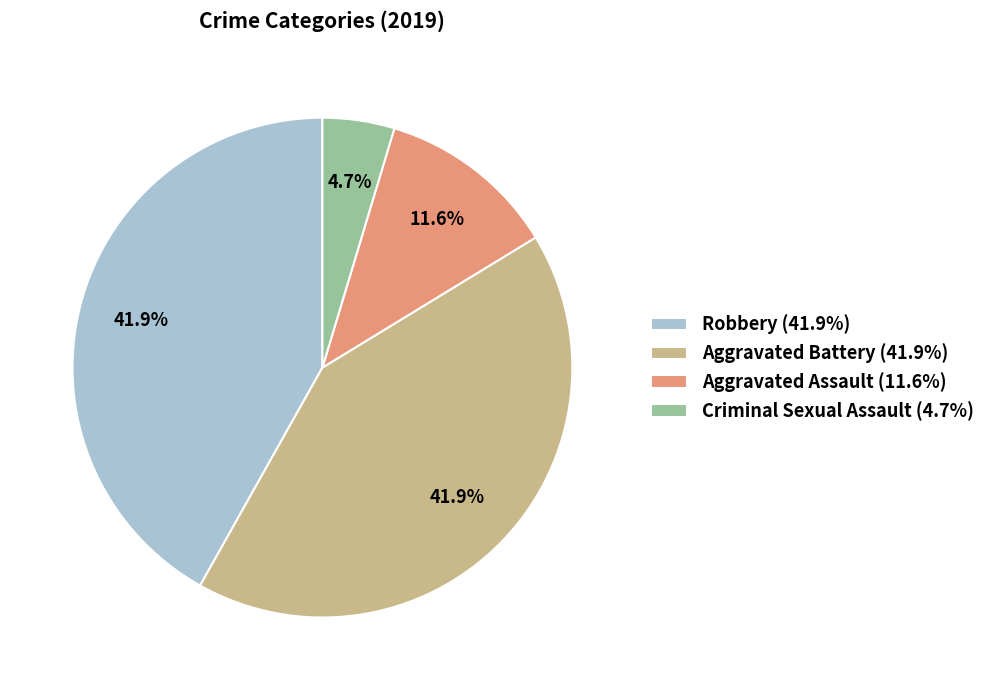

Does Robbery (41.9%) represent more than half of the total?

No